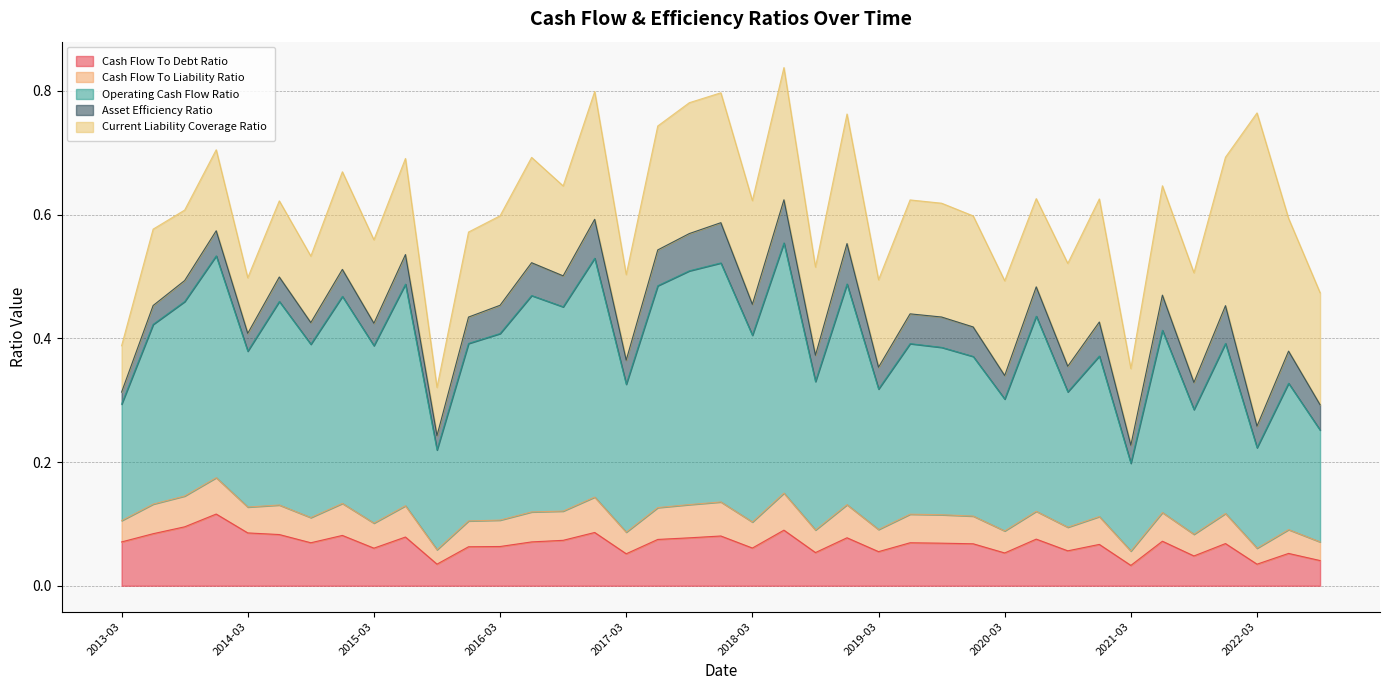

What is the difference between the maximum and second lowest values in the Cash Flow To Debt Ratio series?

0.1